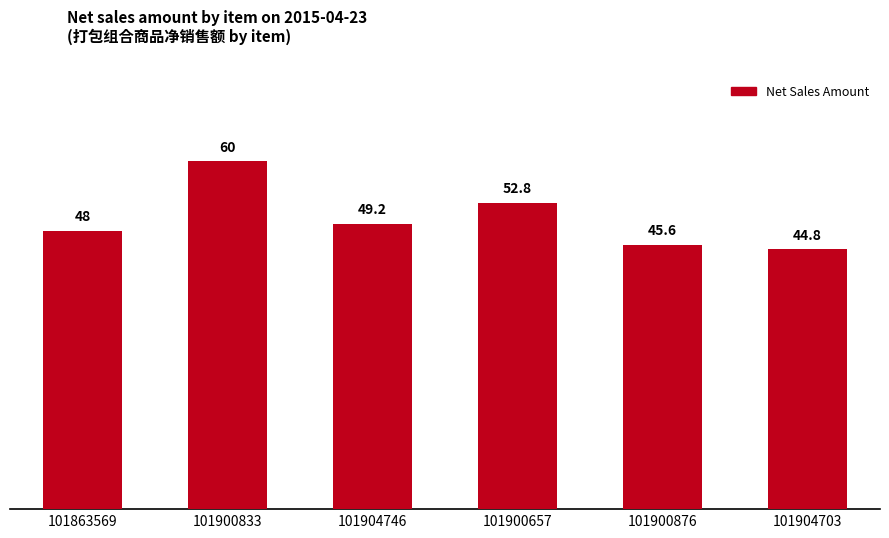

What is the difference between the maximum and minimum values?

15.2